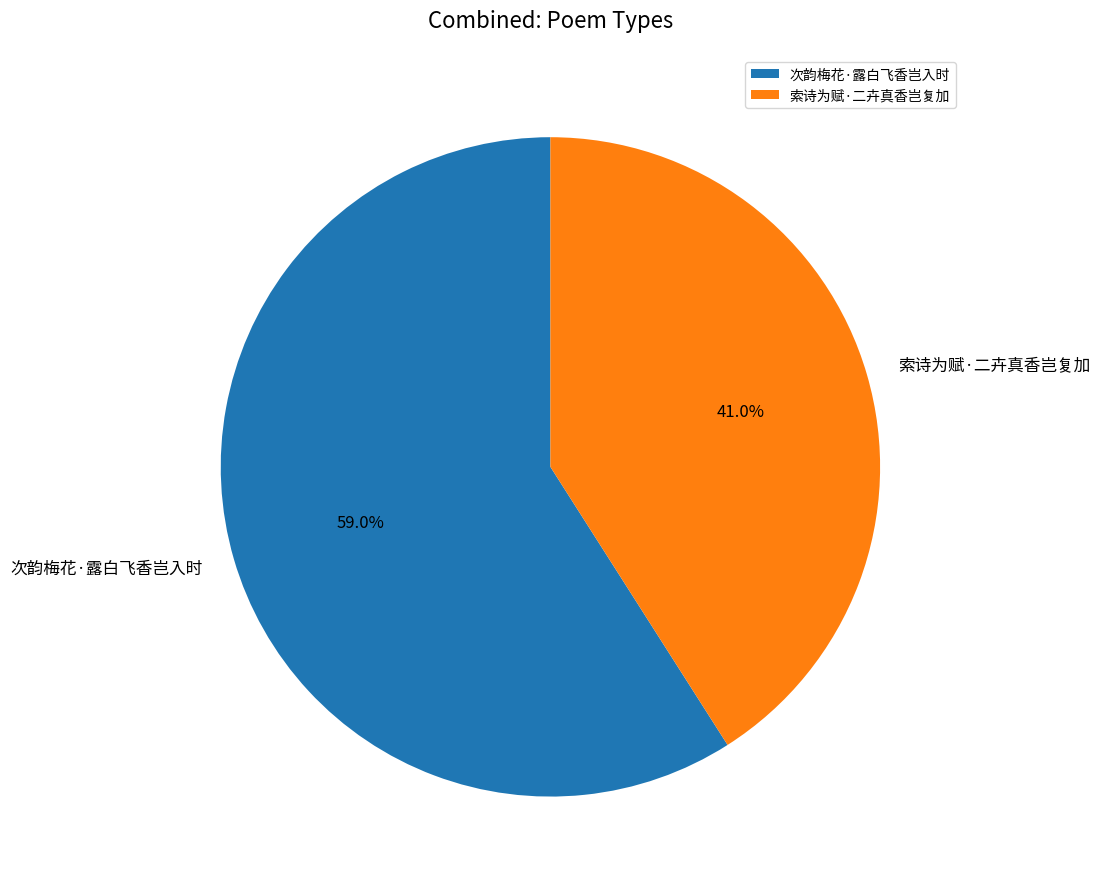

How many slices are in this pie chart?

2